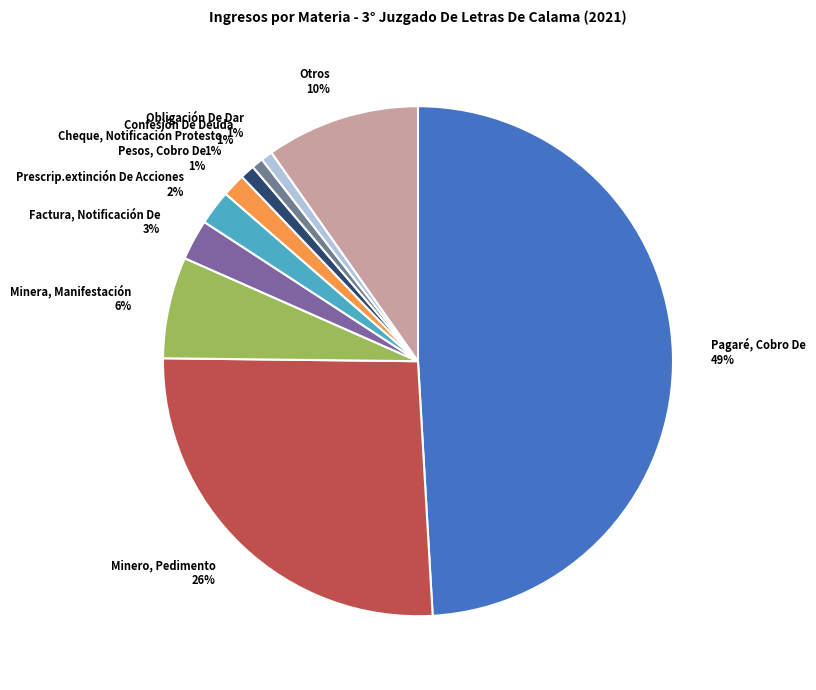

Which has a higher value, Prescrip.extinción De Acciones or Obligación De Dar?

Prescrip.extinción De Acciones